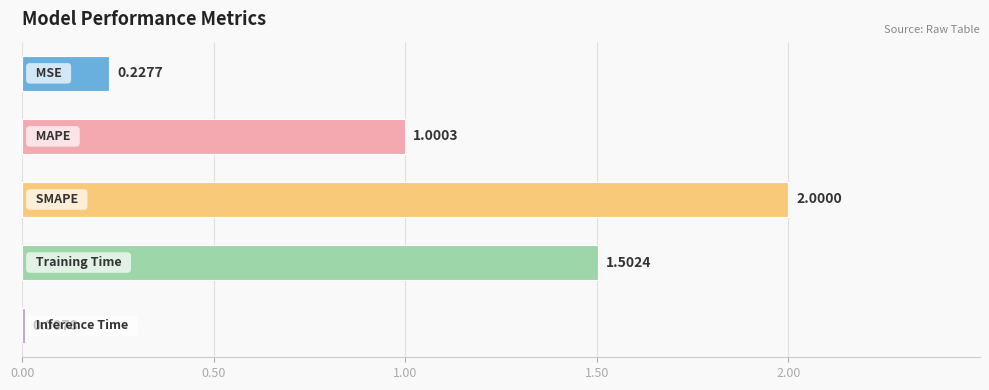

What is the difference between the maximum and minimum values?

2.0